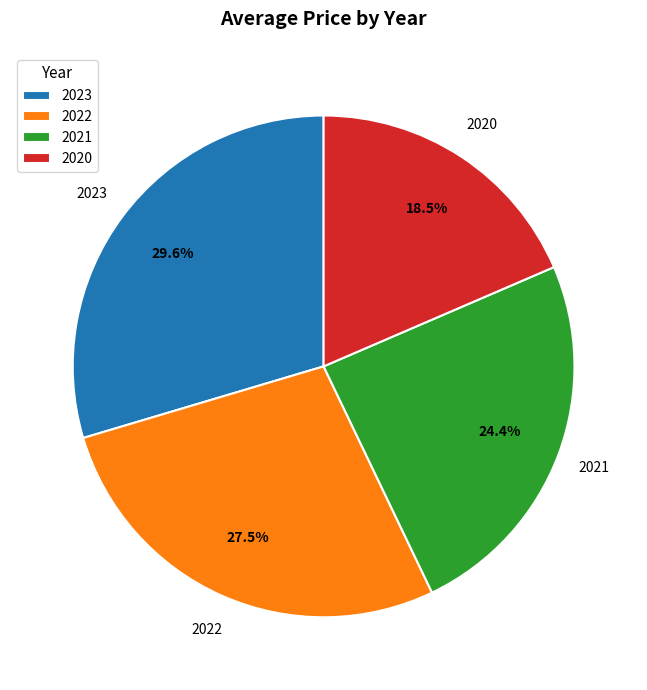

Between 2022 and 2021, which is larger?

2022